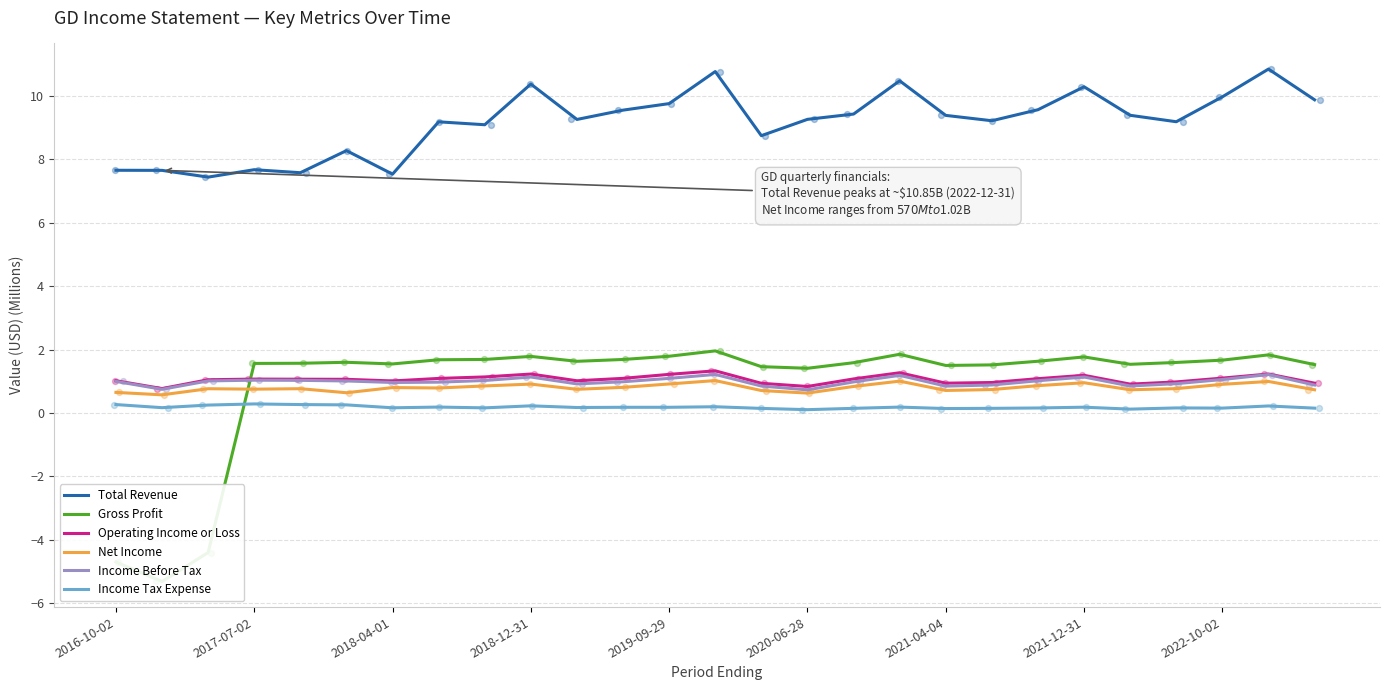

Which series reaches the minimum Y coordinate?

Gross Profit